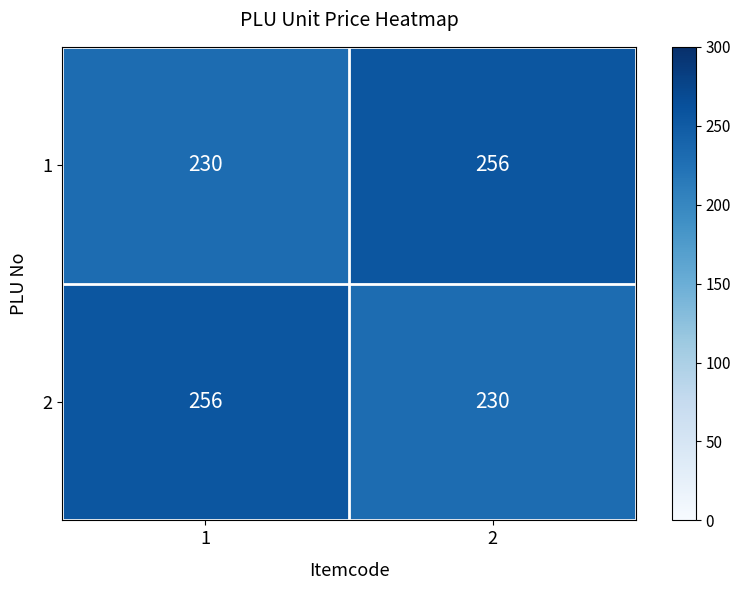

What is the difference between the 2 values at 2 and 1?

26